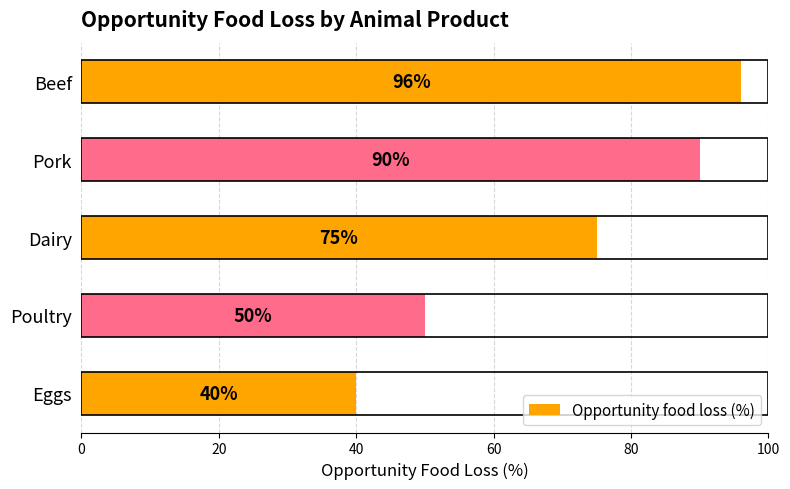

Reading bottom to top, what are all the values shown in this chart?

40	50	75	90	96